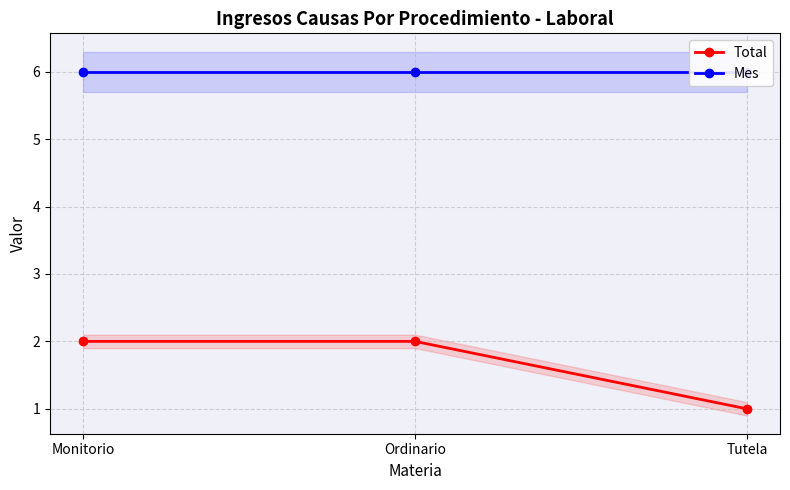

Reading left to right, what are all the values shown in this chart?

Total: Monitorio=2	Ordinario=2	Tutela=1
Mes: Monitorio=6	Ordinario=6	Tutela=6